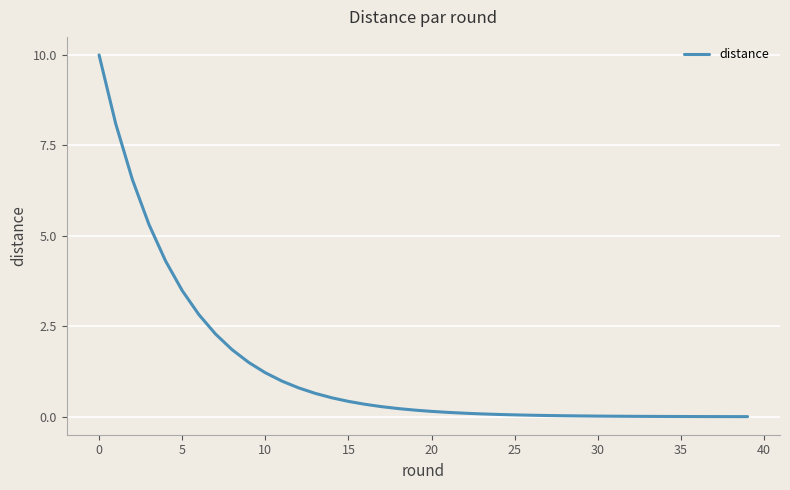

What is the difference between the maximum and minimum values?

10.0